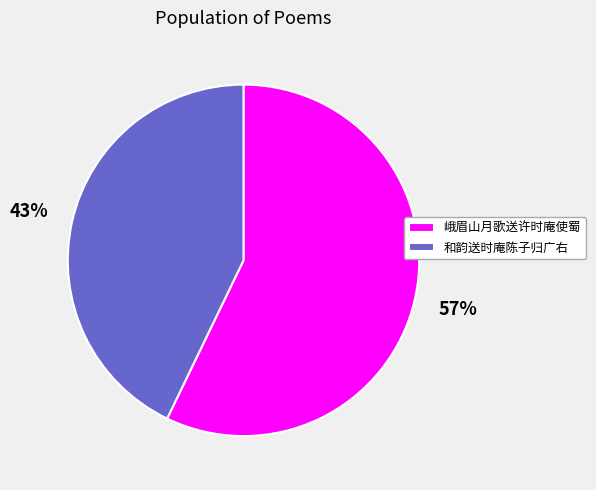

What is the ratio of the value at 峨眉山月歌送许时庵使蜀 to the value at 和韵送时庵陈子归广右?

1.3